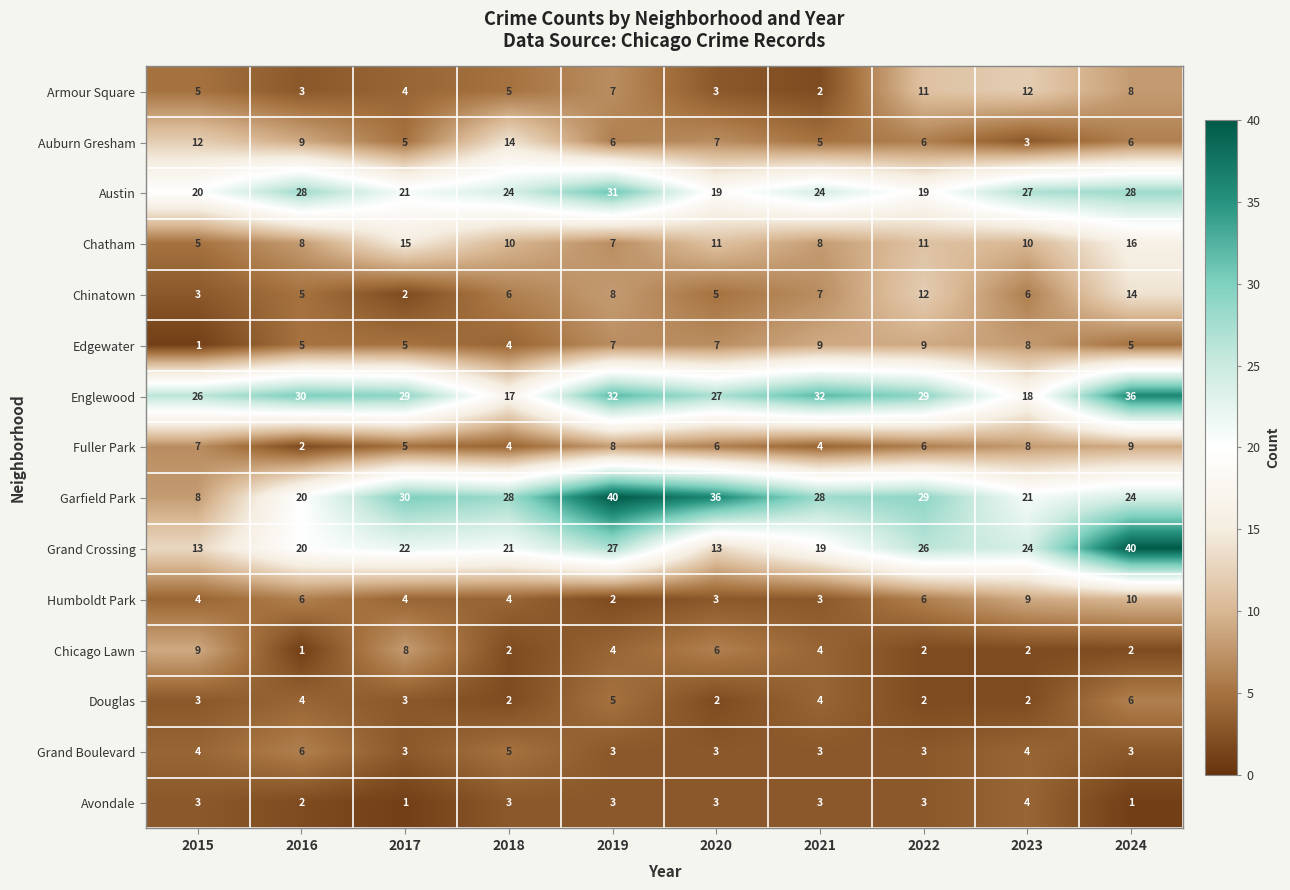

What is the difference between the second highest and minimum values in the Chatham series?

10